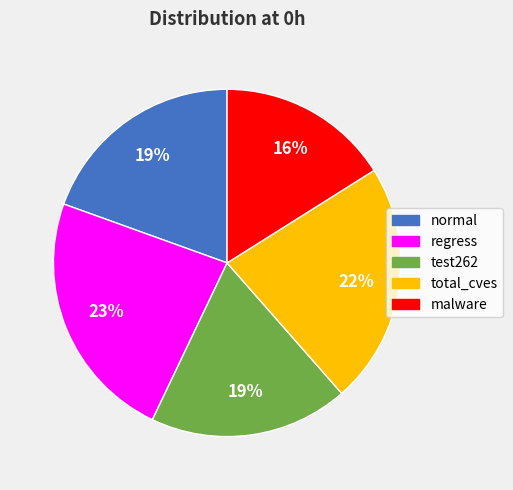

The regress slice represents 17% of the pie. True or false?

False